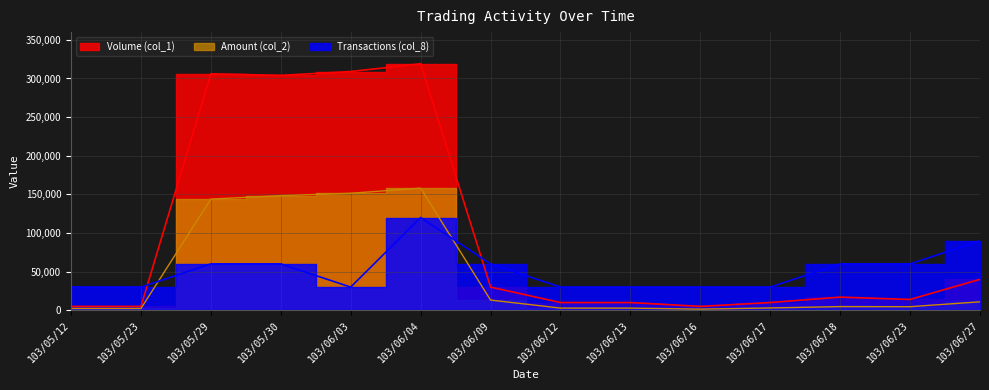

Which series has the largest total across all categories?

Volume (col_1)